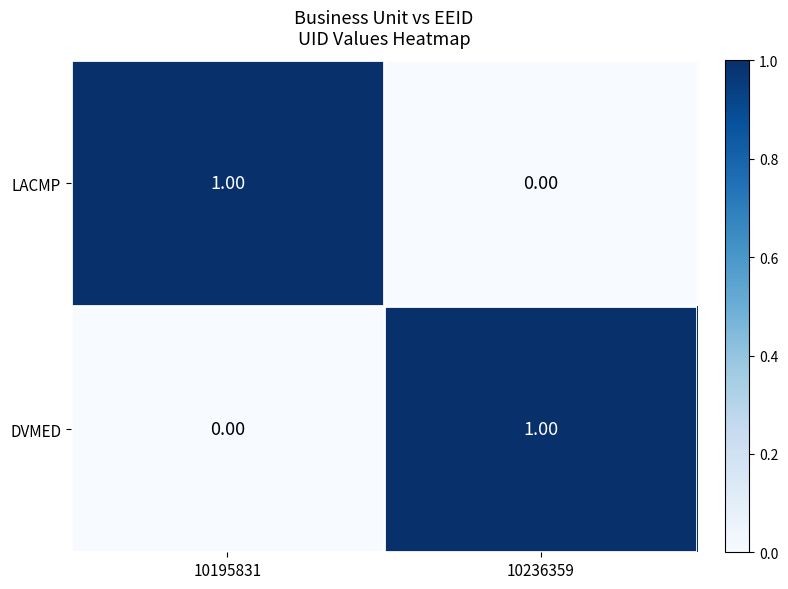

Rank the categories by DVMED value from highest to lowest.

10236359, 10195831